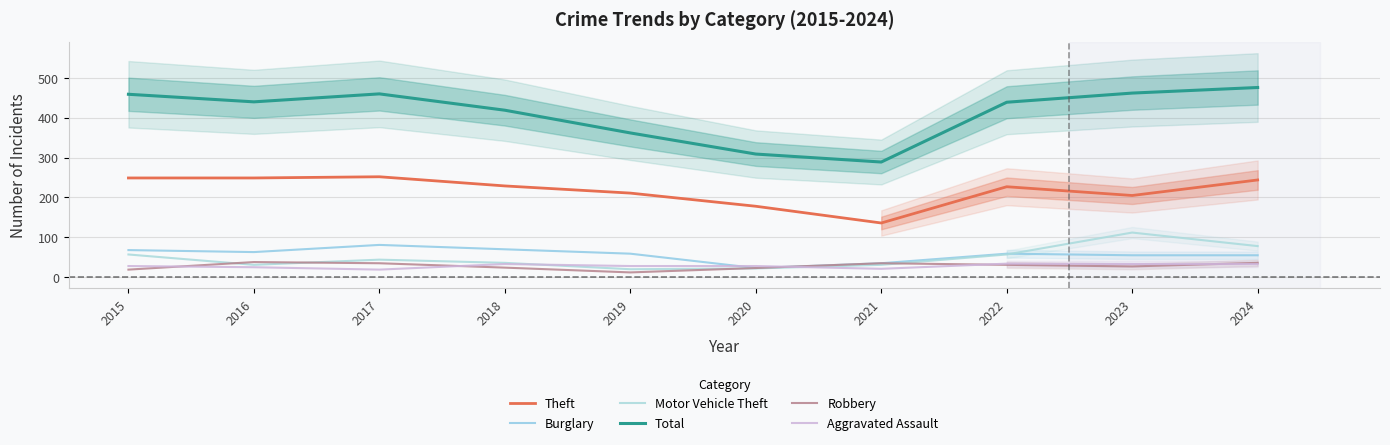

Does the chart display data point markers on the line(s)?

No